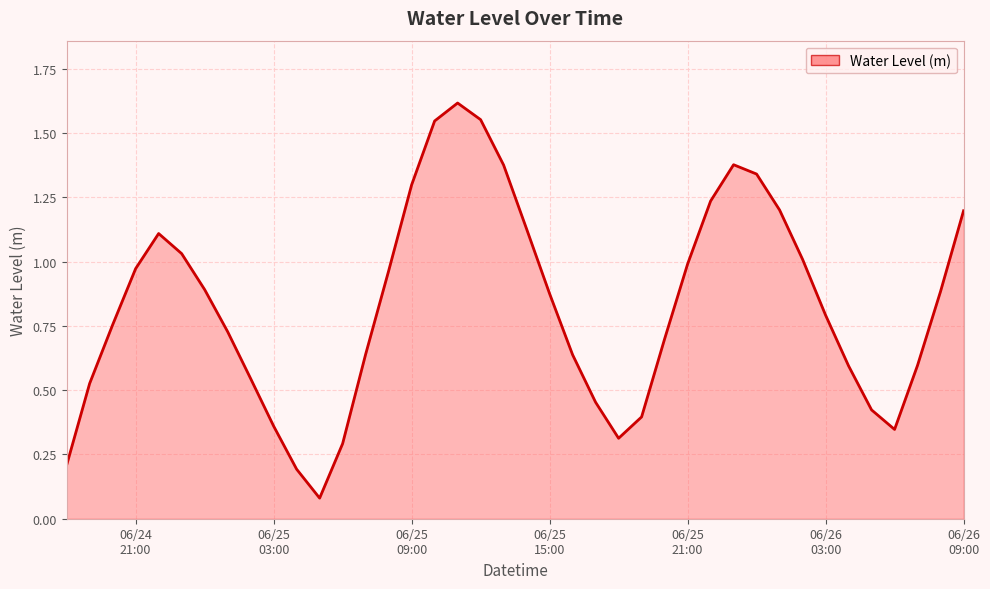

Does the chart display data point markers on the line(s)?

No